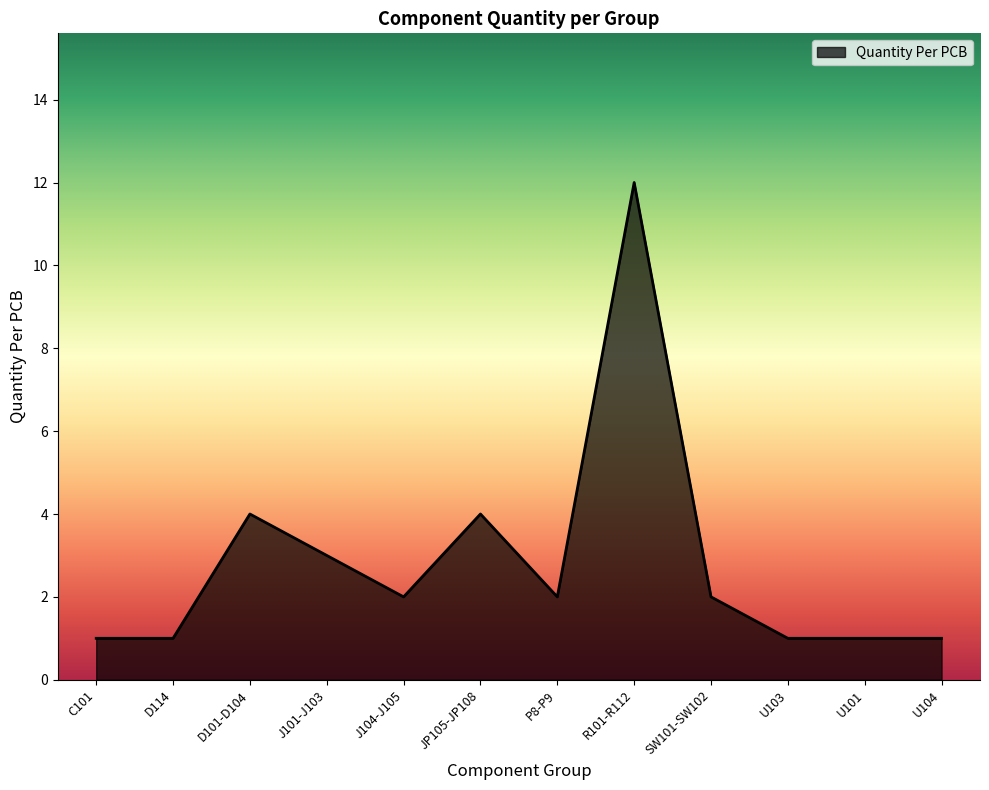

The value at JP105-JP108 is 7. True or false?

False